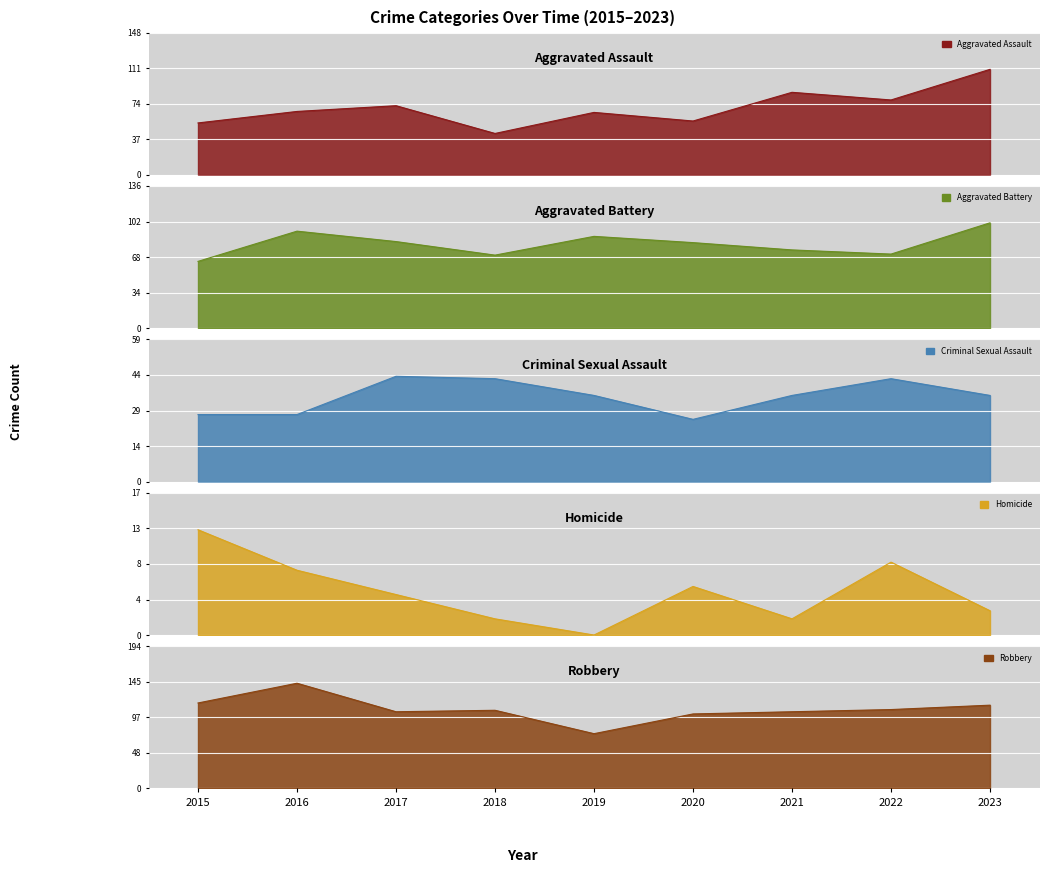

What are all the series names shown in the legend?

Aggravated Assault, Aggravated Battery, Criminal Sexual Assault, Homicide, Robbery